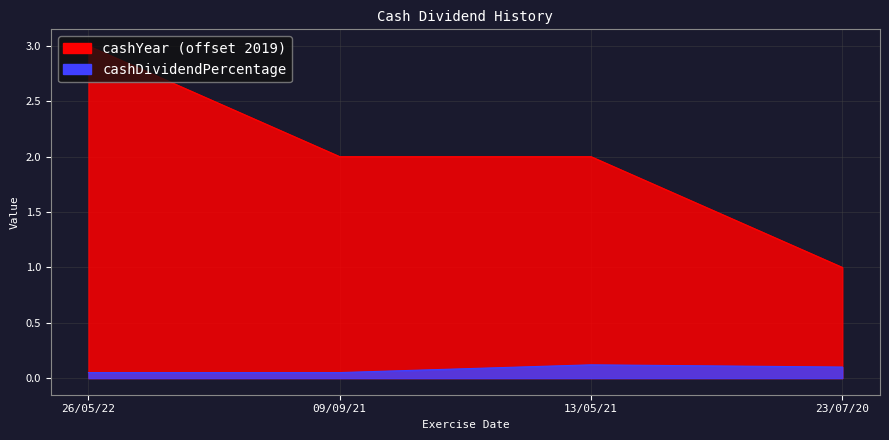

Where is the first local maximum for cashDividendPercentage?

13/05/21